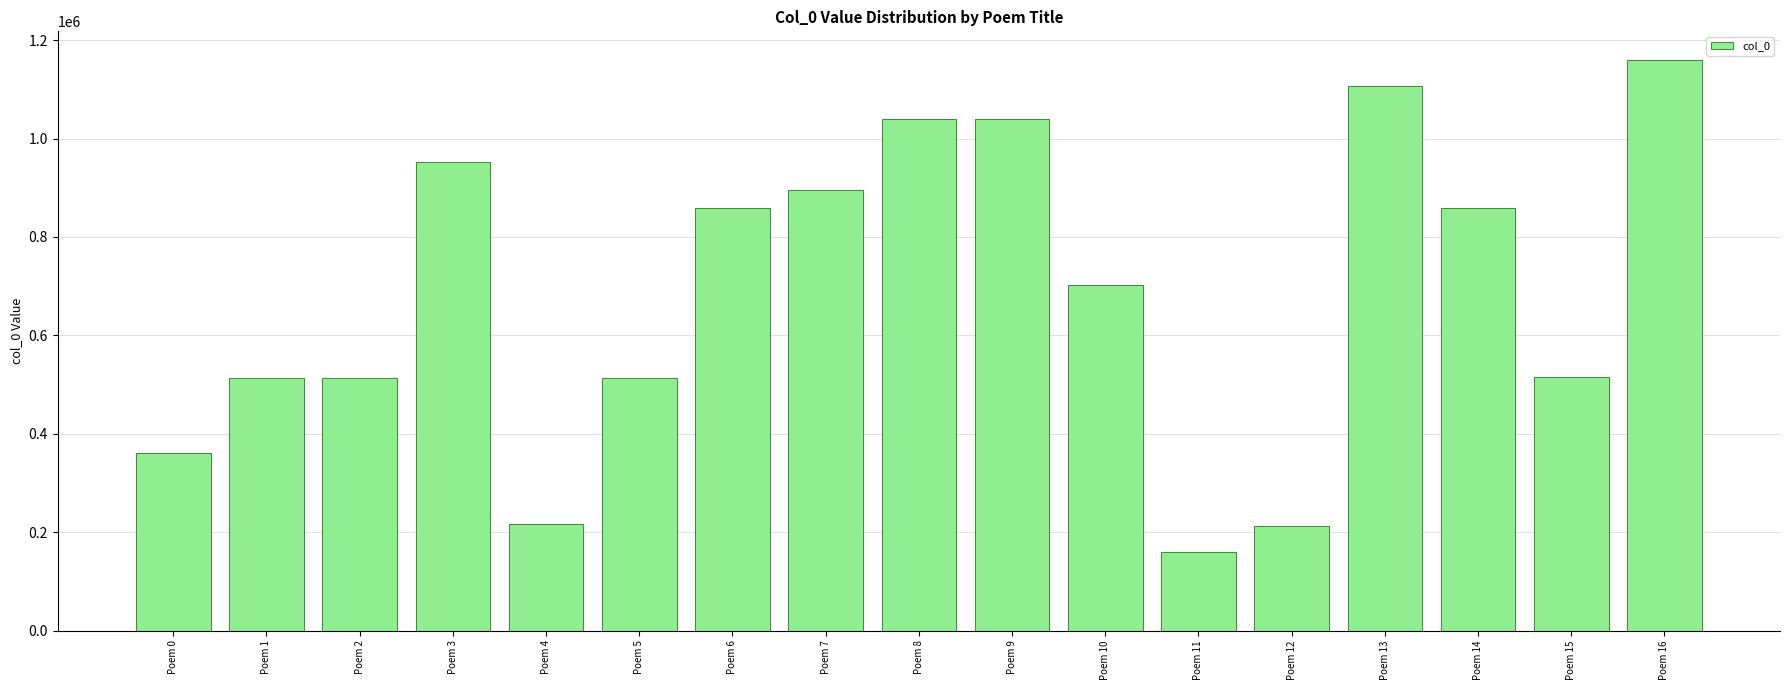

True or false: the data shows 892246 at Poem 2.

False